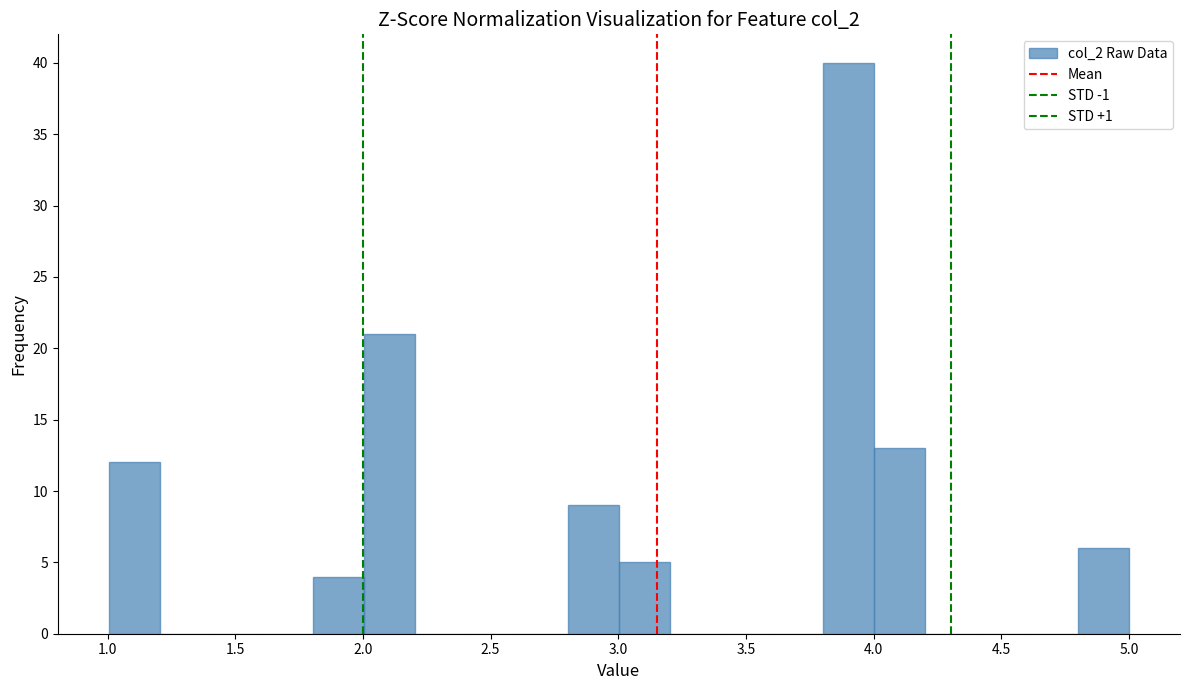

Around what value on the x-axis is the tallest bar? Give the approximate position of its centre, as read against the axis.

3.90